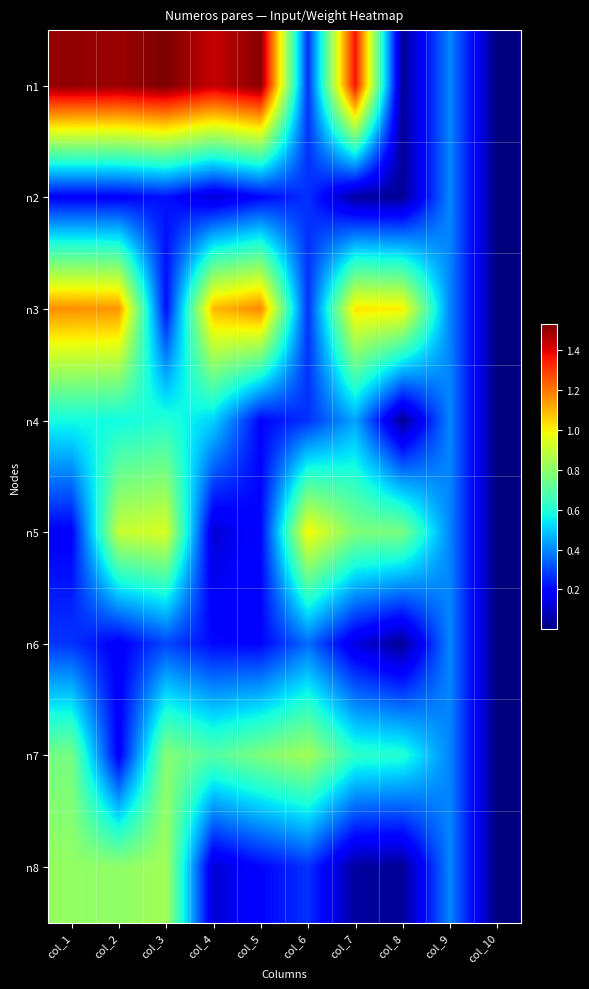

How many series are shown in this chart?

8